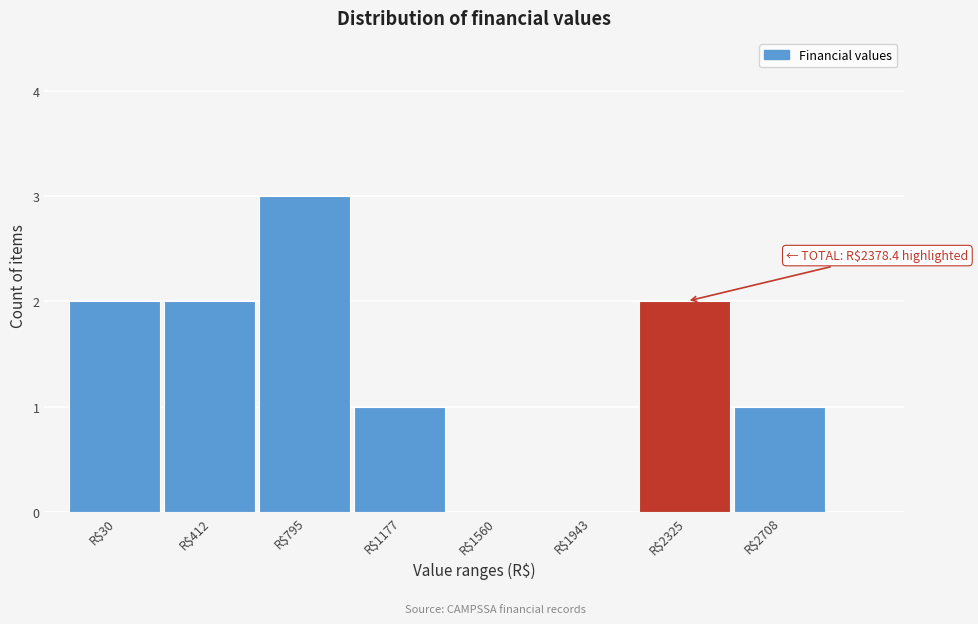

What is the maximum value shown in the chart?

3